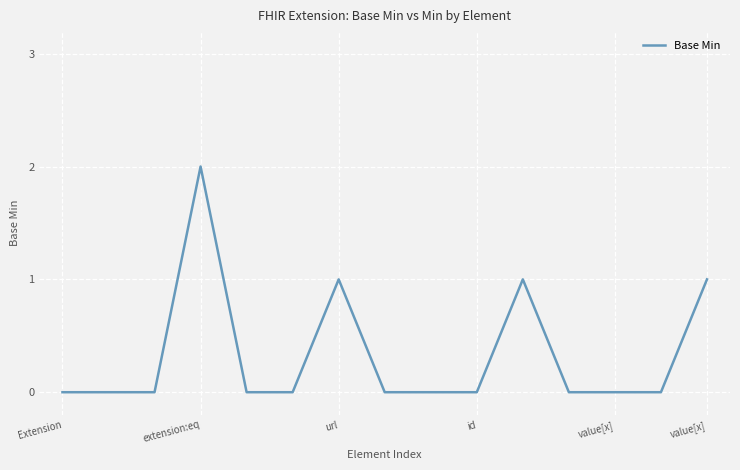

Count the values in the range 0 to 1.

14